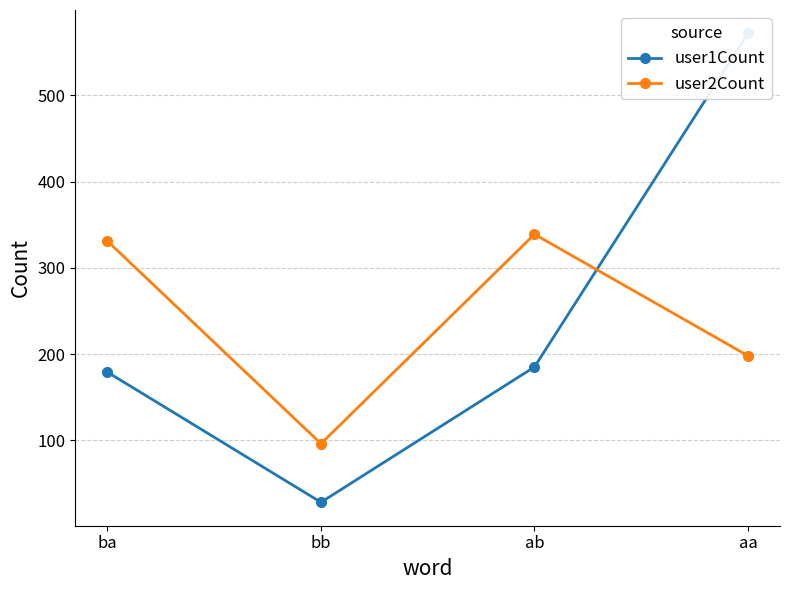

Where do user1Count and user2Count first cross each other?

ab and aa